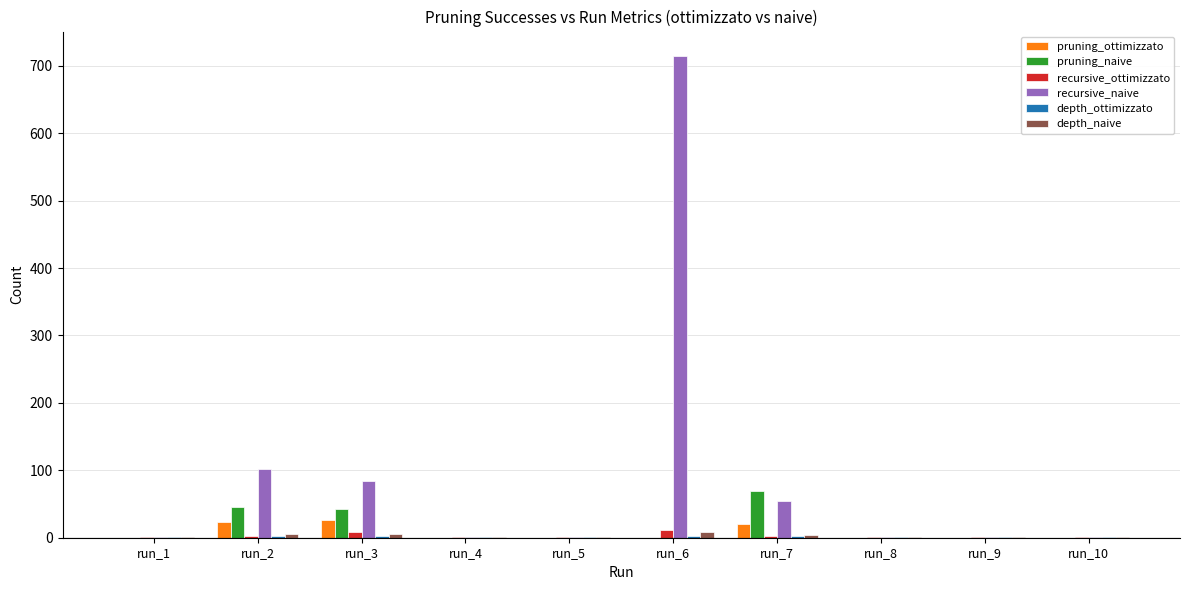

Which series has the largest total across all categories?

recursive_naive